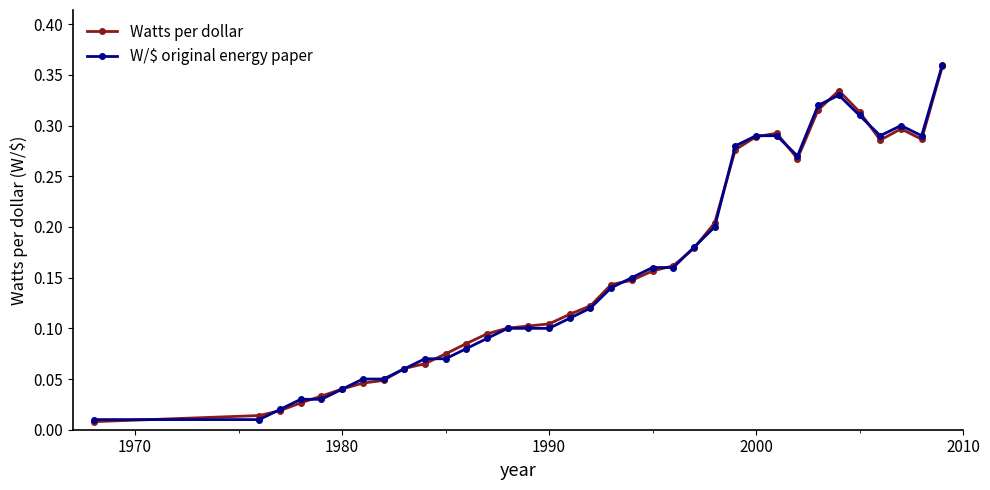

At how many categories does at least one series exceed 0?

35